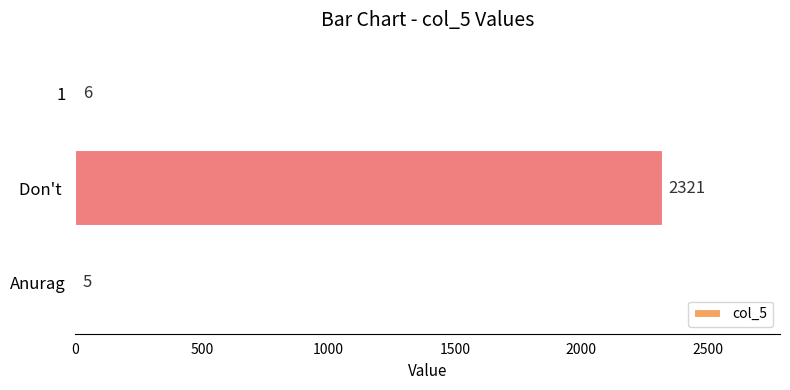

What is the sum of all values?

2332